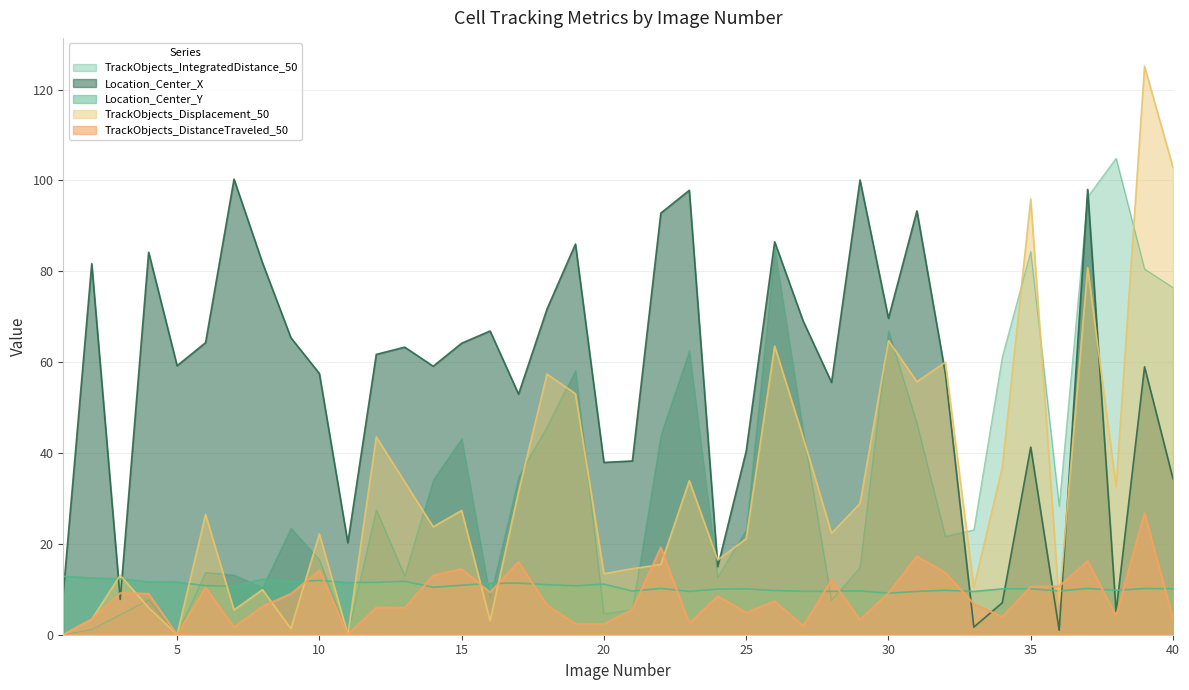

Reading left to right, extract all data points from this chart.

Location_Center_X: 9.2	81.7	7.8	84.2	59.2	64.3	100.3	81.9	65.4	57.5	20.2	61.7	63.3	59.1	64.2	66.9	53.0	71.7	86.0	37.9	38.2	92.8	97.8	15.0	40.4	86.5	69.1	55.5	100.1	69.6	93.3	57.5	1.7	7.0	41.3	1.0	98.0	5.0	59.0	34.3
Location_Center_Y: 12.8	12.5	12.3	11.6	11.6	10.8	10.7	12.2	11.7	12.0	11.5	11.5	11.8	10.4	10.9	11.3	11.4	11.0	10.8	11.1	9.6	10.2	9.5	10.0	10.1	9.7	9.6	9.6	9.6	9.1	9.5	9.8	9.5	10.1	10.1	9.6	10.2	9.8	10.2	10.1
TrackObjects_Displacement_50: 0.0	3.4	13.1	6.0	0.0	26.5	5.4	9.9	1.3	22.2	0.0	43.5	33.6	23.7	27.4	3.1	31.5	57.4	53.0	13.4	14.5	15.4	33.9	16.5	21.1	63.5	43.5	22.3	28.9	64.7	55.7	60.0	10.4	36.8	95.9	7.1	80.8	32.6	125.1	102.8
TrackObjects_DistanceTraveled_50: 0.0	3.4	9.1	9.0	0.0	10.4	1.6	6.2	9.0	14.1	0.0	6.0	5.9	13.0	14.4	9.3	16.0	6.5	2.4	2.3	5.5	19.2	2.5	8.5	4.9	7.3	2.0	12.0	3.3	9.2	17.2	13.6	6.8	3.9	10.6	10.6	16.2	4.2	26.8	3.5
TrackObjects_IntegratedDistance_50: 0.0	1.1	4.4	7.7	0.0	13.7	13.2	10.4	23.5	16.5	0.0	27.5	12.9	34.1	43.2	8.2	34.8	45.7	58.2	4.6	5.5	44.1	62.6	12.6	23.1	85.1	44.9	7.5	14.8	66.9	46.5	21.7	23.1	61.2	84.3	28.3	96.4	104.9	80.5	76.4